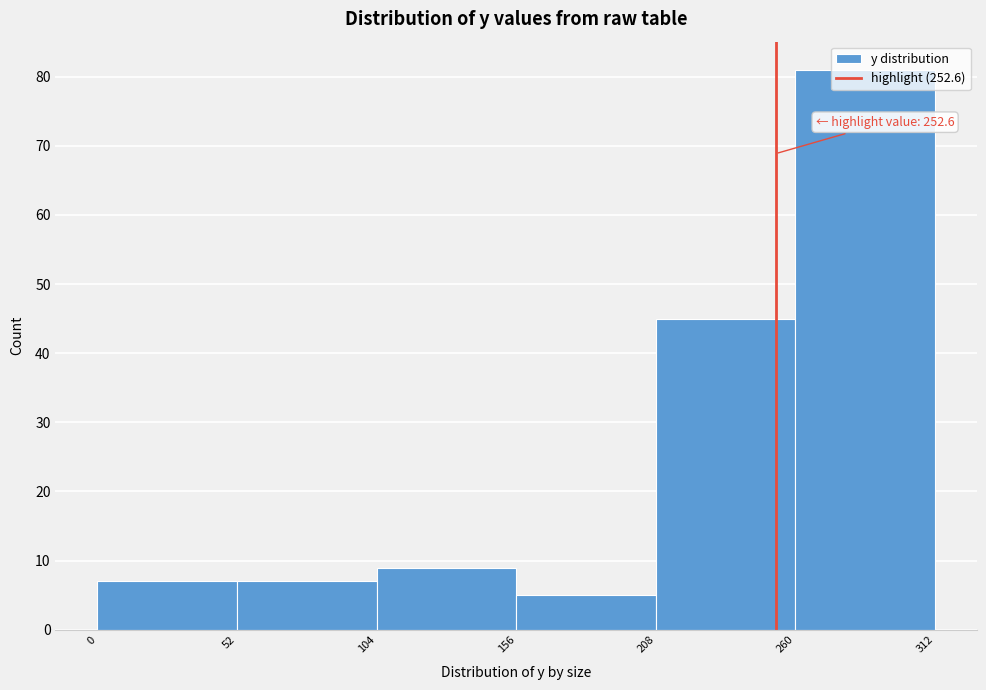

Over which range of the x-axis is the bar tallest?

260 to 312